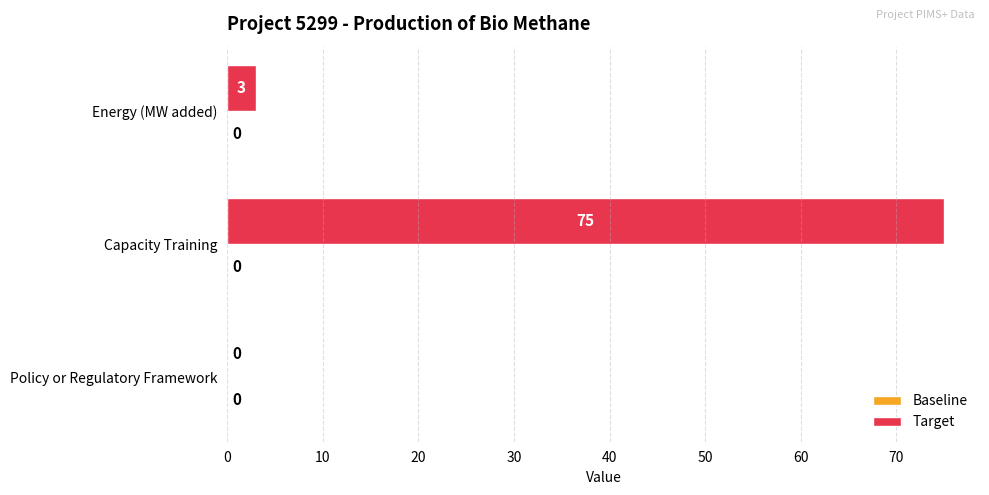

What is the change in value from Capacity Training to Policy or Regulatory Framework?

-75